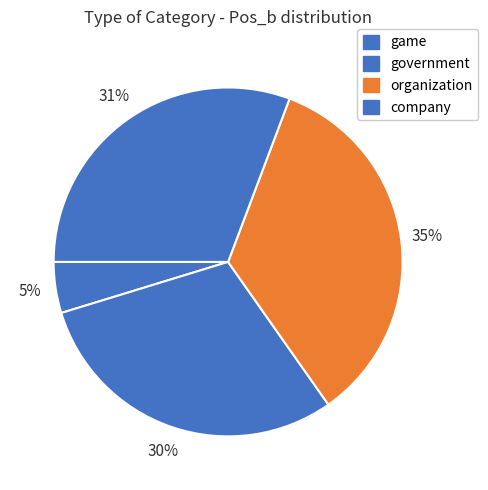

What is the ratio of the value at government to the value at organization?

0.9